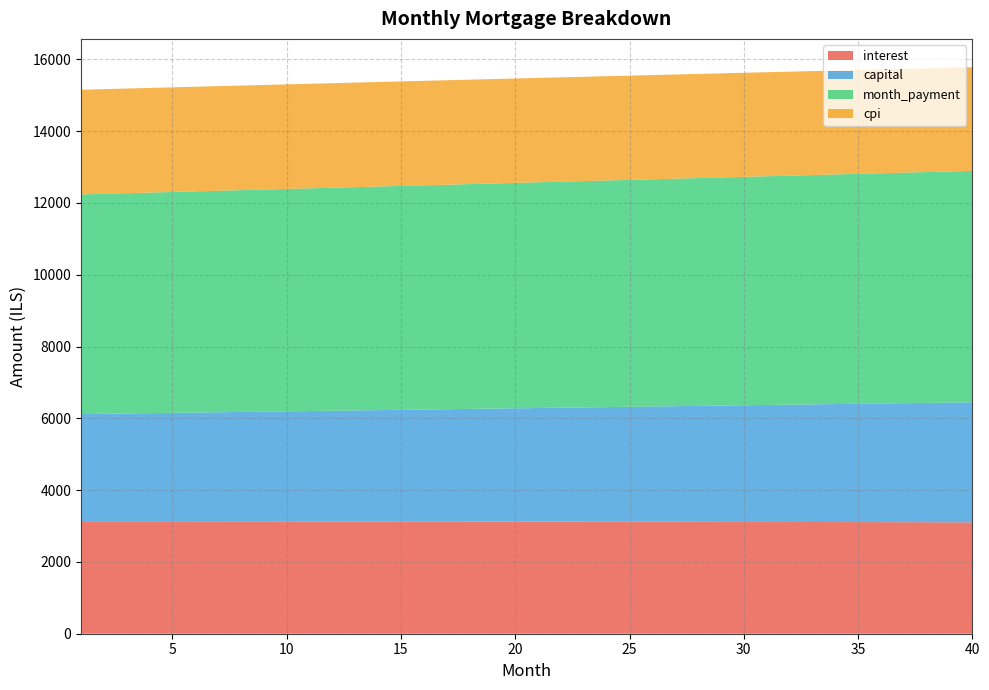

Reading left to right, transcribe all the data shown in this chart.

interest: 1=3134.1	2=3133.9	3=3133.7	4=3133.4	5=3133.1	6=3132.8	7=3132.4	8=3132.0	9=3131.6	10=3131.2	11=3130.7	12=3130.2	13=3129.7	14=3129.1	15=3128.5	16=3127.9	17=3127.3	18=3126.6	19=3125.9	20=3125.1	21=3124.3	22=3123.5	23=3122.7	24=3121.8	25=3120.9	26=3120.0	27=3119.1	28=3118.1	29=3117.0	30=3116.0	31=3114.9	32=3113.8	33=3112.6	34=3111.4	35=3110.2	36=3108.9	37=3107.6	38=3106.3	39=3105.0	40=3103.6
capital: 1=2984.9	2=2993.6	3=3002.3	4=3011.1	5=3019.8	6=3028.7	7=3037.5	8=3046.3	9=3055.2	10=3064.1	11=3073.1	12=3082.0	13=3091.0	14=3100.0	15=3109.1	16=3118.2	17=3127.3	18=3136.4	19=3145.5	20=3154.7	21=3163.9	22=3173.1	23=3182.4	24=3191.7	25=3201.0	26=3210.3	27=3219.7	28=3229.1	29=3238.5	30=3247.9	31=3257.4	32=3266.9	33=3276.4	34=3286.0	35=3295.6	36=3305.2	37=3314.8	38=3324.5	39=3334.2	40=3343.9
month_payment: 1=6119.0	2=6127.5	3=6136.0	4=6144.5	5=6152.9	6=6161.4	7=6169.9	8=6178.4	9=6186.8	10=6195.3	11=6203.8	12=6212.2	13=6220.7	14=6229.2	15=6237.6	16=6246.1	17=6254.5	18=6262.9	19=6271.4	20=6279.8	21=6288.2	22=6296.7	23=6305.1	24=6313.5	25=6321.9	26=6330.3	27=6338.7	28=6347.1	29=6355.5	30=6363.9	31=6372.3	32=6380.7	33=6389.0	34=6397.4	35=6405.8	36=6414.1	37=6422.5	38=6430.8	39=6439.1	40=6447.5
cpi: 1=2916.5	2=2916.2	3=2916.0	4=2915.7	5=2915.4	6=2915.1	7=2914.7	8=2914.3	9=2913.9	10=2913.5	11=2913.0	12=2912.5	13=2912.0	14=2911.5	15=2910.9	16=2910.3	17=2909.6	18=2909.0	19=2908.3	20=2907.6	21=2906.8	22=2906.1	23=2905.2	24=2904.4	25=2903.5	26=2902.7	27=2901.7	28=2900.8	29=2899.8	30=2898.8	31=2897.7	32=2896.7	33=2895.5	34=2894.4	35=2893.2	36=2892.0	37=2890.8	38=2889.5	39=2888.2	40=2886.9